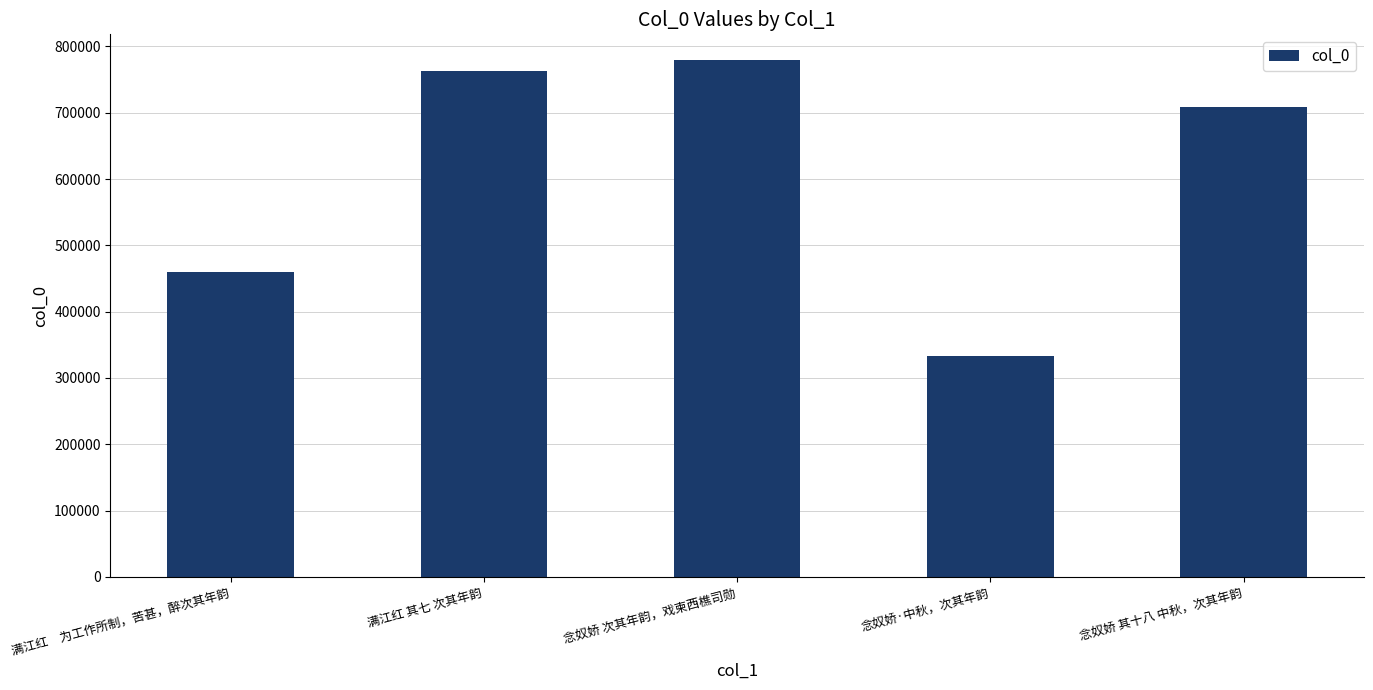

Reading left to right, extract all data points from this chart.

满江红　为工作所制，苦甚，醉次其年韵=460207	满江红 其七 次其年韵=763286	念奴娇 次其年韵，戏柬西樵司勋=779191	念奴娇·中秋，次其年韵=332482	念奴娇 其十八 中秋，次其年韵=707947